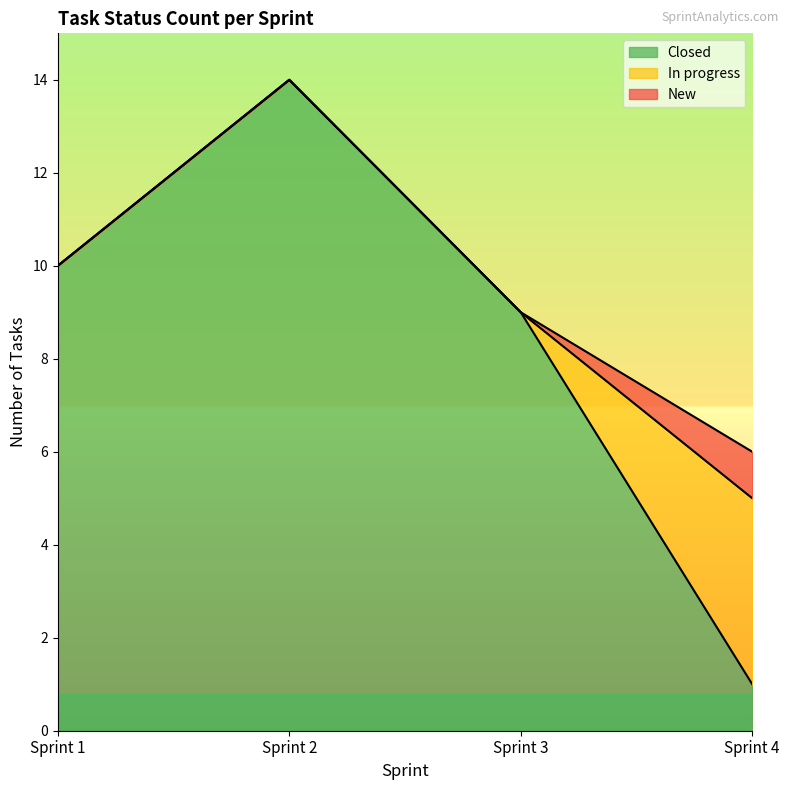

True or false: New and Closed intersect in this chart.

False